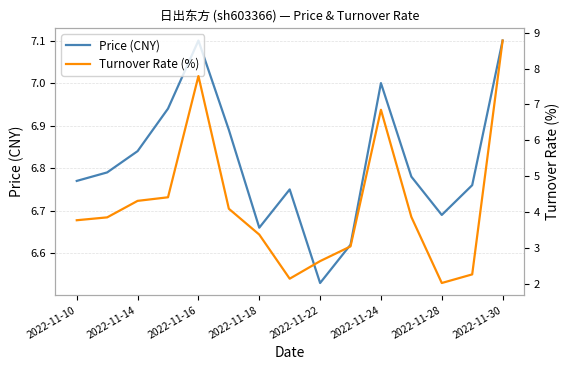

How many times do Turnover Rate (%) and Price (CNY) cross each other?

3